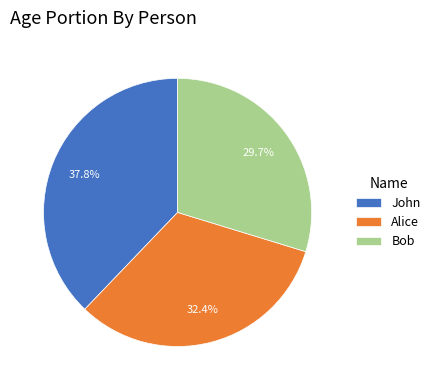

True or false: John accounts for 31% of the total.

False